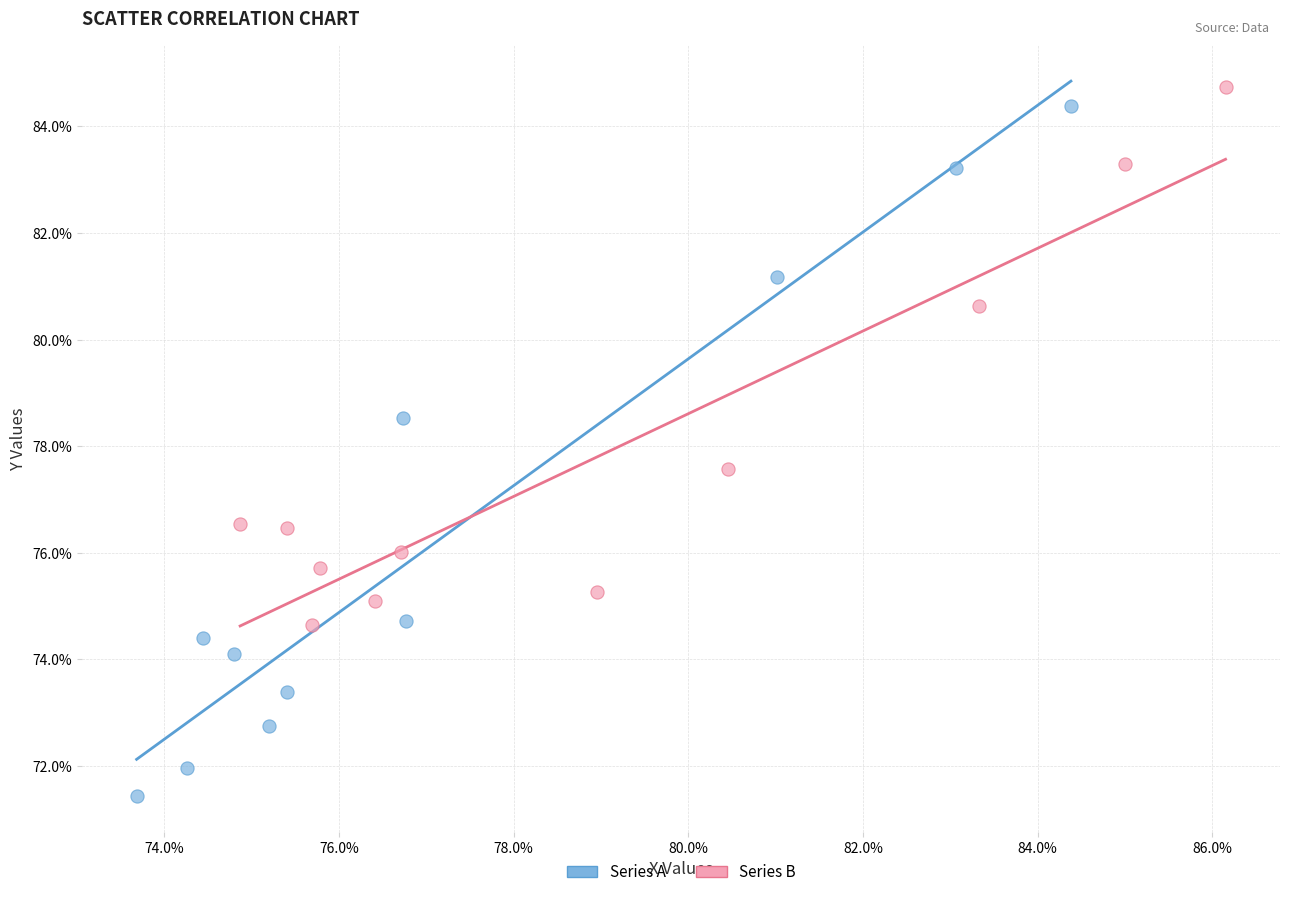

What are all the series names shown in the legend?

Series A, Series B